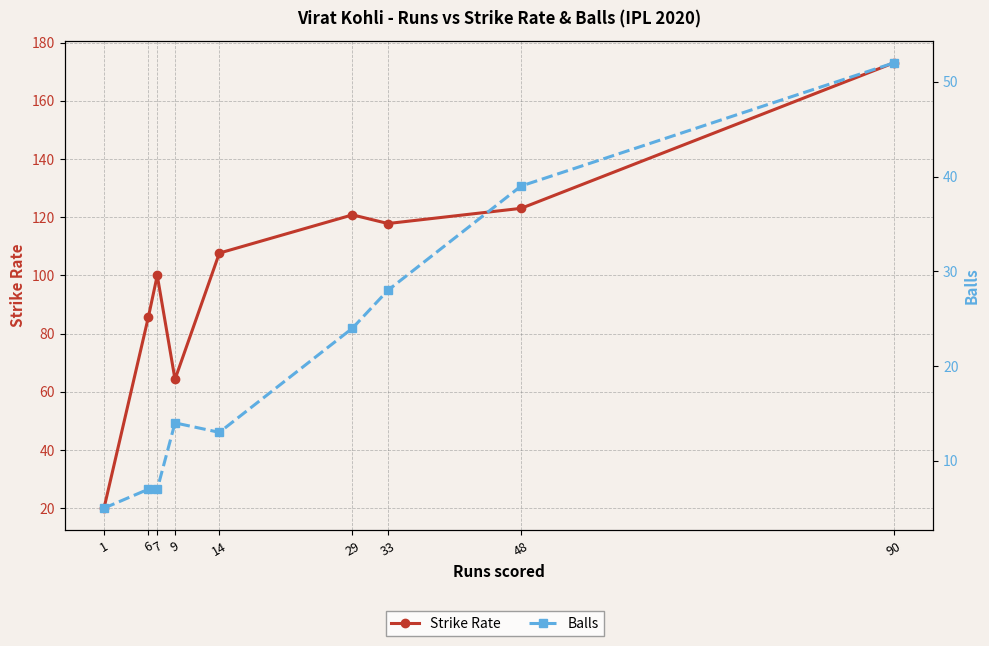

True or false: Balls has more than 1 points higher than both neighbors.

False